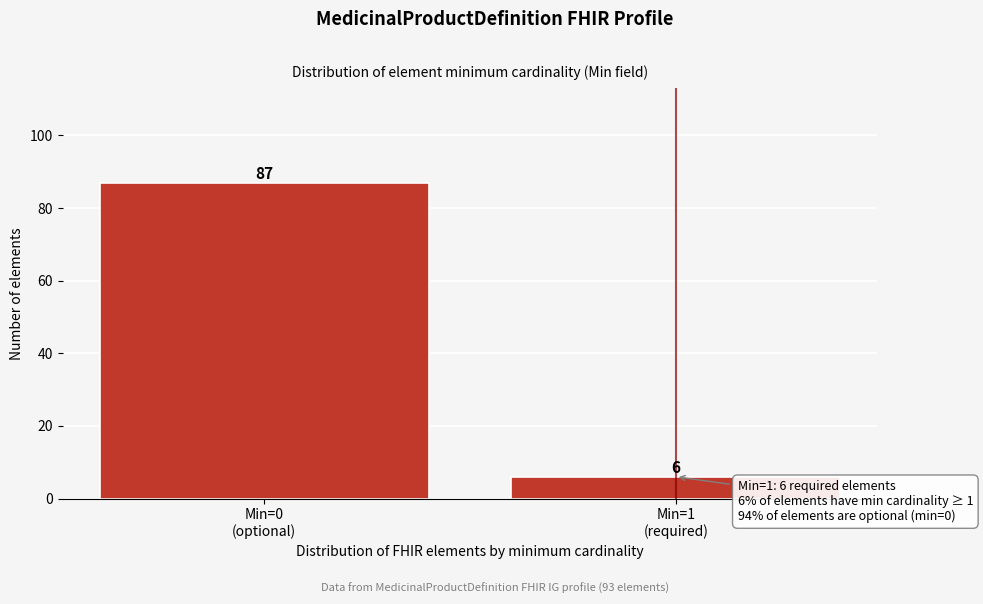

Reading left to right, list all the values displayed in this chart.

87	6